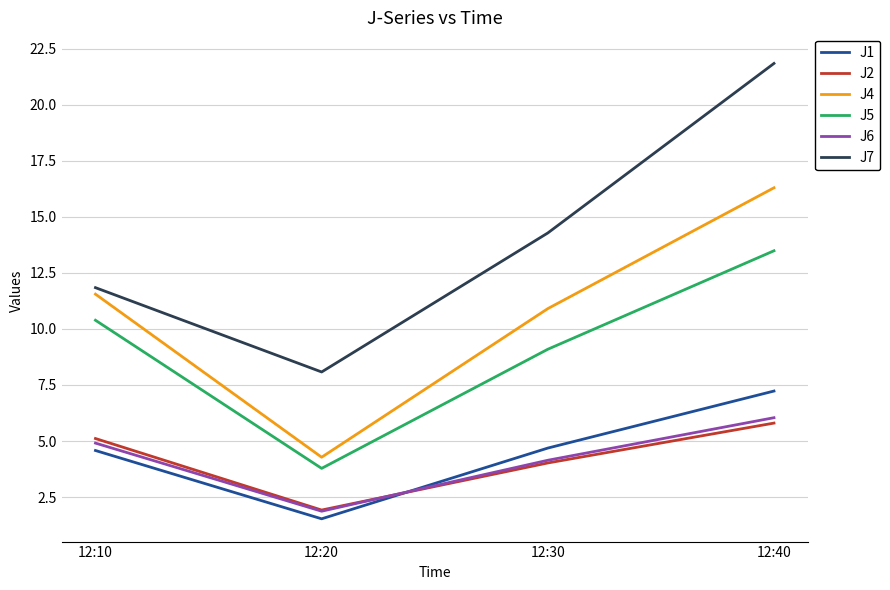

Is this an area chart (filled region under the line)?

No